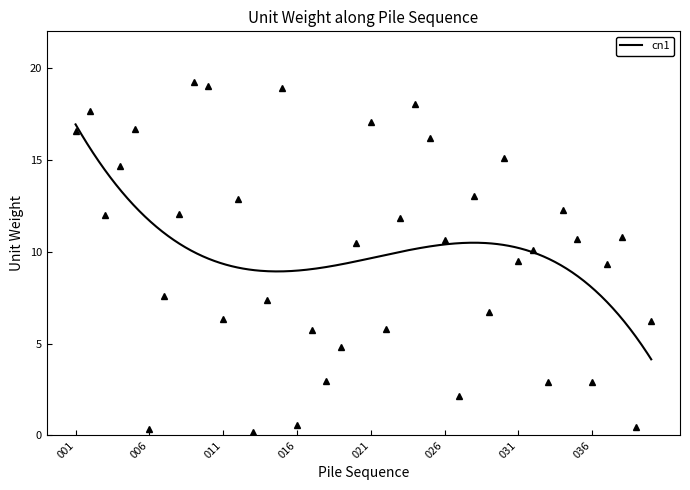

How many data points are above 10?

22